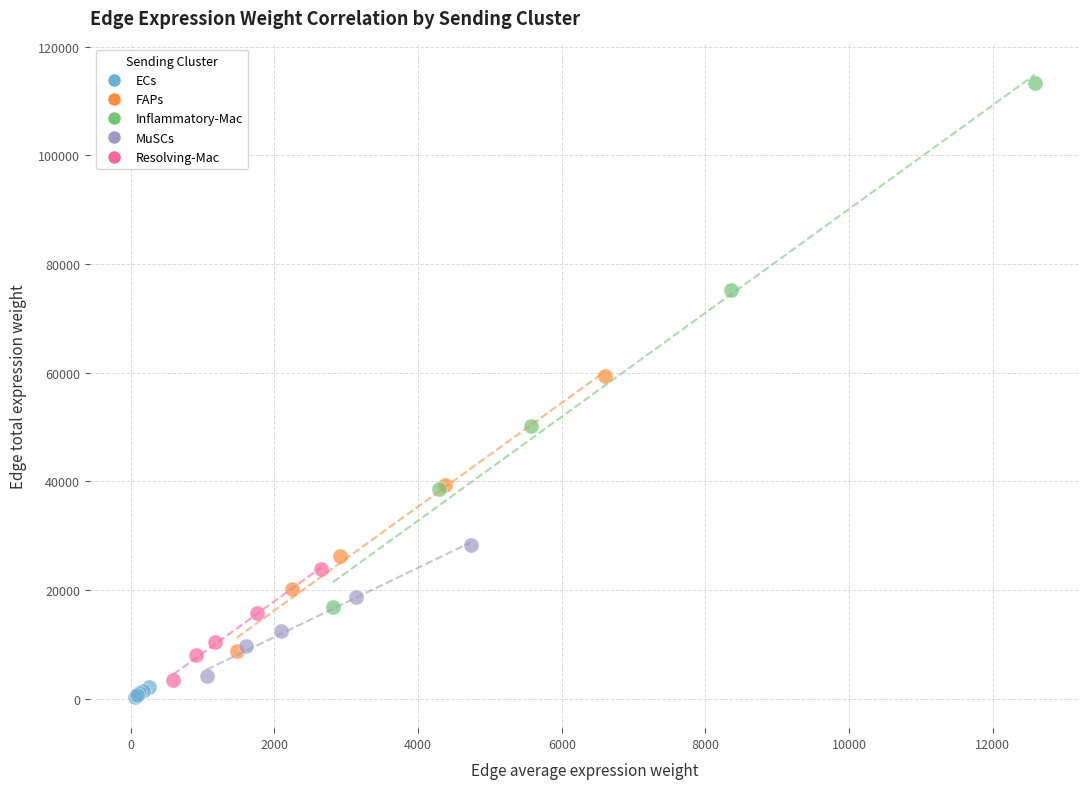

Which series reaches the maximum Y coordinate?

Inflammatory-Mac